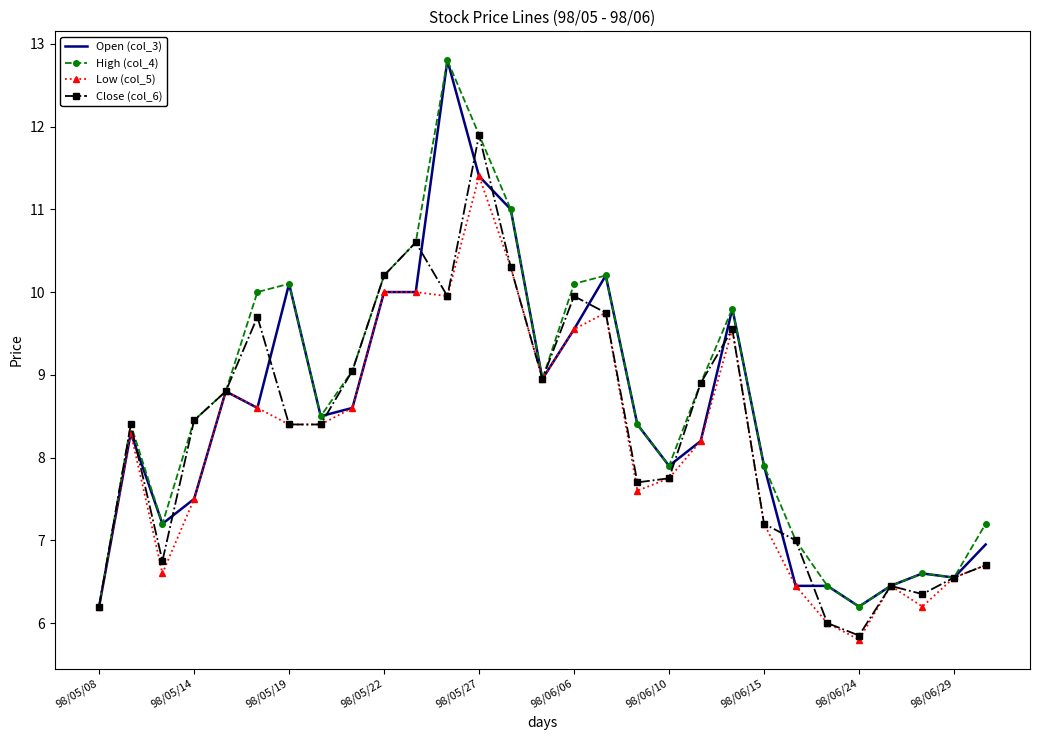

What is the maximum value shown in the chart?

12.8